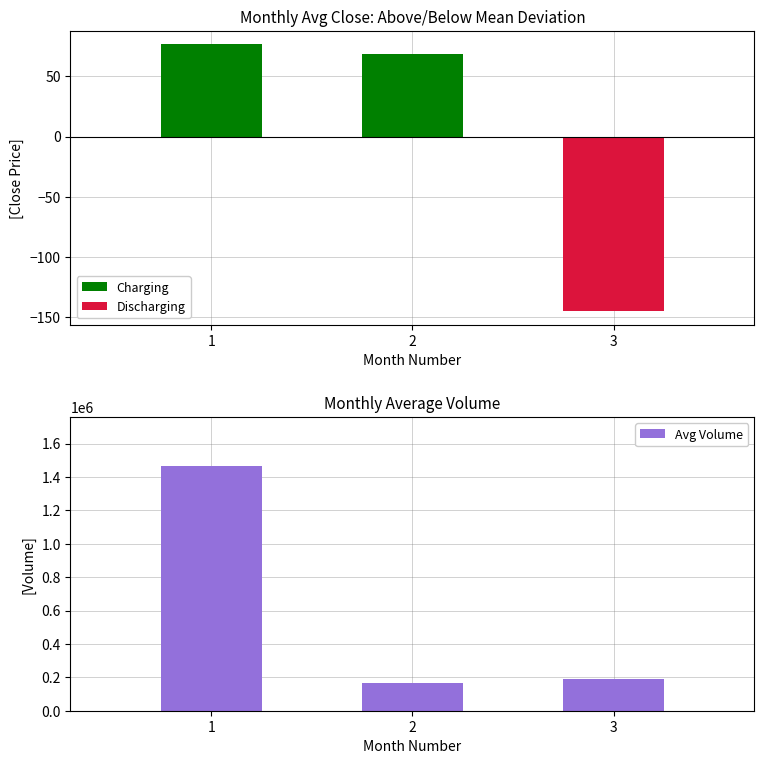

What is the sum of the Charging values at 3 and 1?

76.8